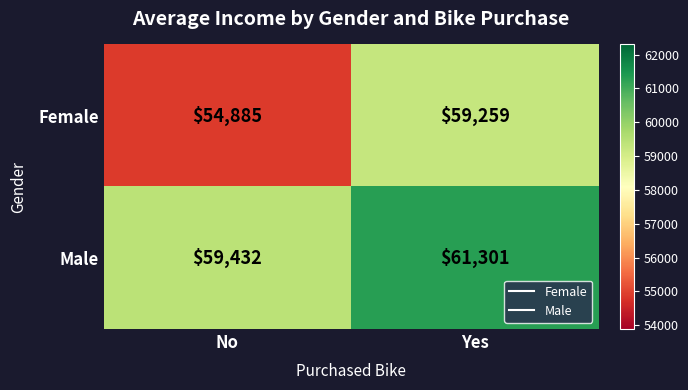

Reading left to right, what are all the values shown in this chart?

Female: No=54885	Yes=59259
Male: No=59432	Yes=61301